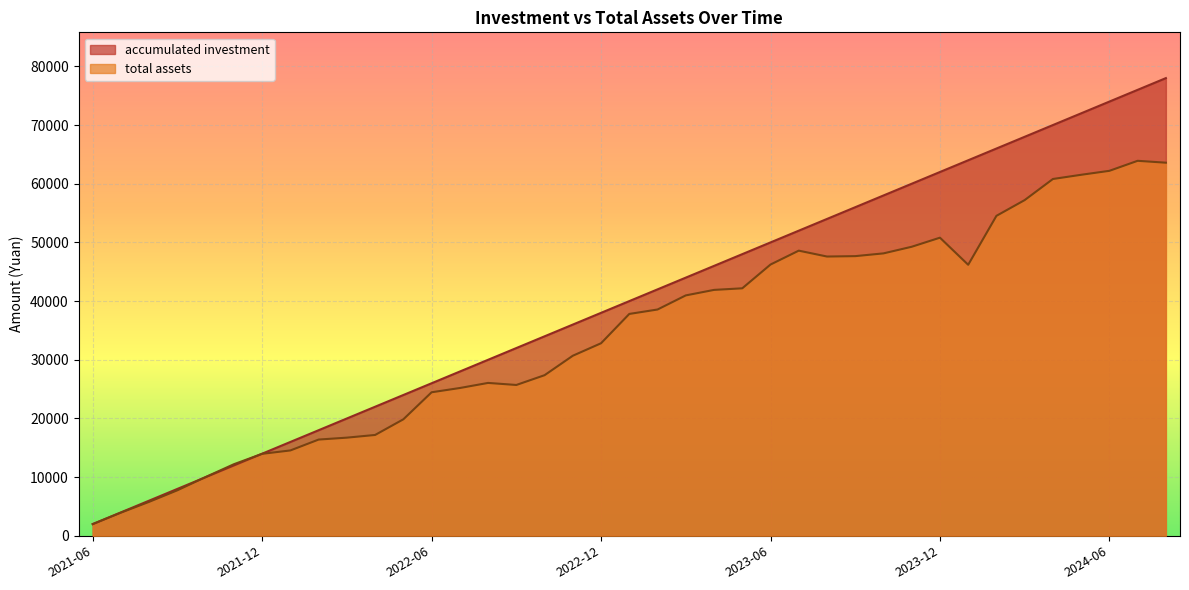

At how many categories does at least one series exceed 21133?

29